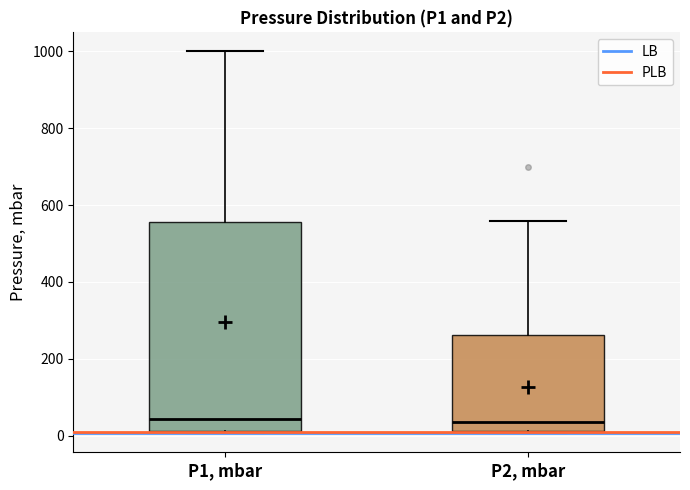

Reading left to right, read every box against the y-axis: the position of its median line, the range the box covers, and the ends of its whiskers. The values are not printed on the chart, so give them approximately, as read against the axis.

P1, mbar: median 40, box 20 to 560, whiskers 0 to 1000
P2, mbar: median 40, box 20 to 260, whiskers 0 to 560